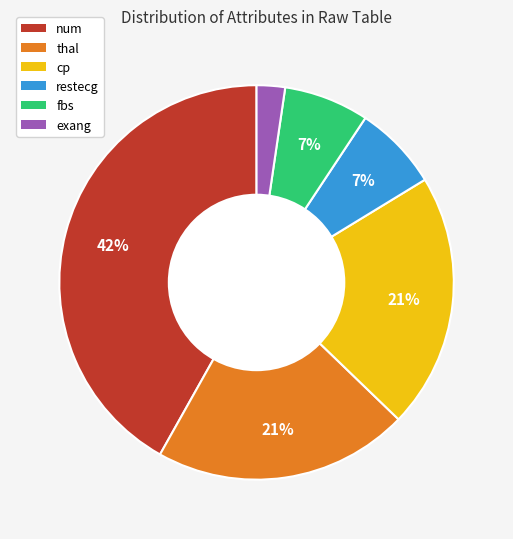

True or false: thal accounts for 21% of the total.

True